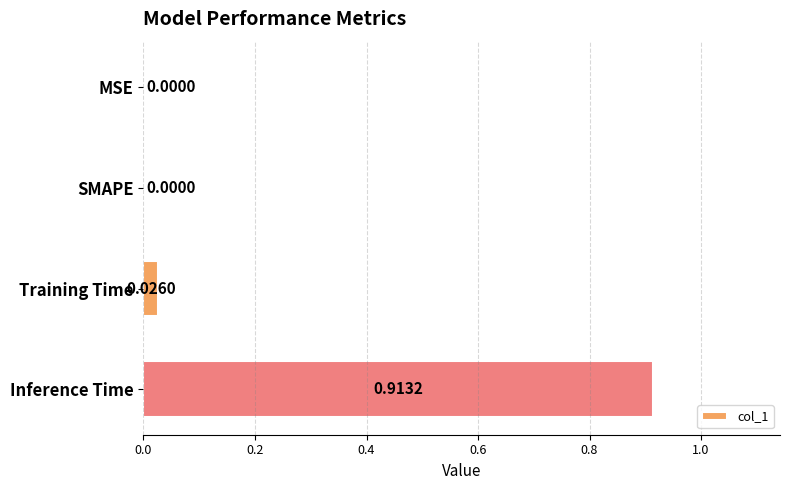

Which category has the highest value across all series?

Inference Time